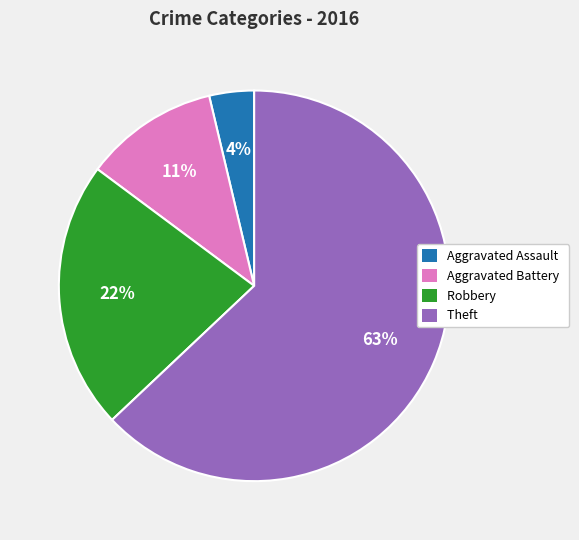

Is the sum of Aggravated Assault and Robbery greater than half?

No